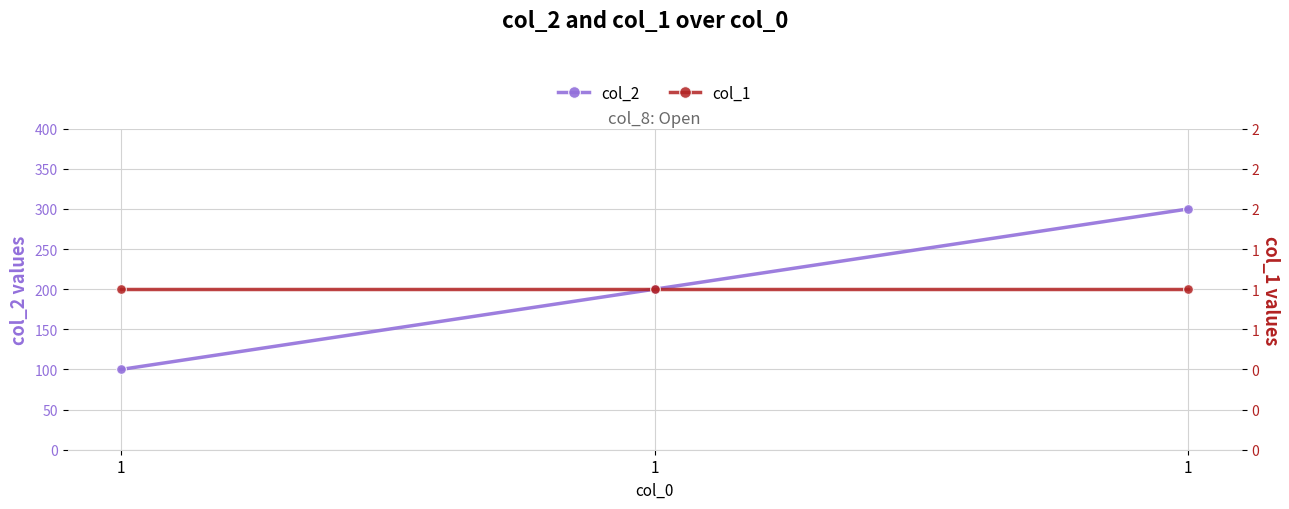

What are all the series names shown in the legend?

col_2, col_1